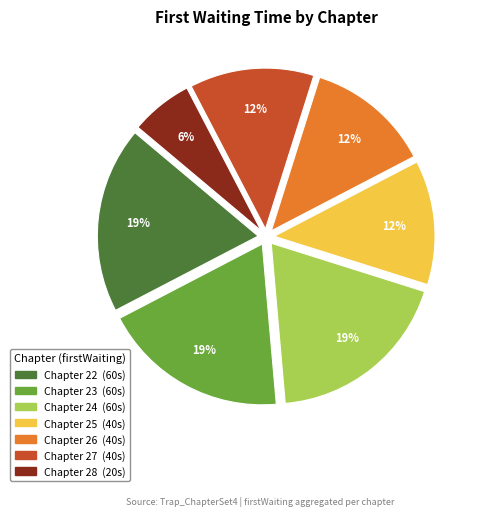

To the nearest percent, what is the difference between the largest and smallest slice percentages?

13%